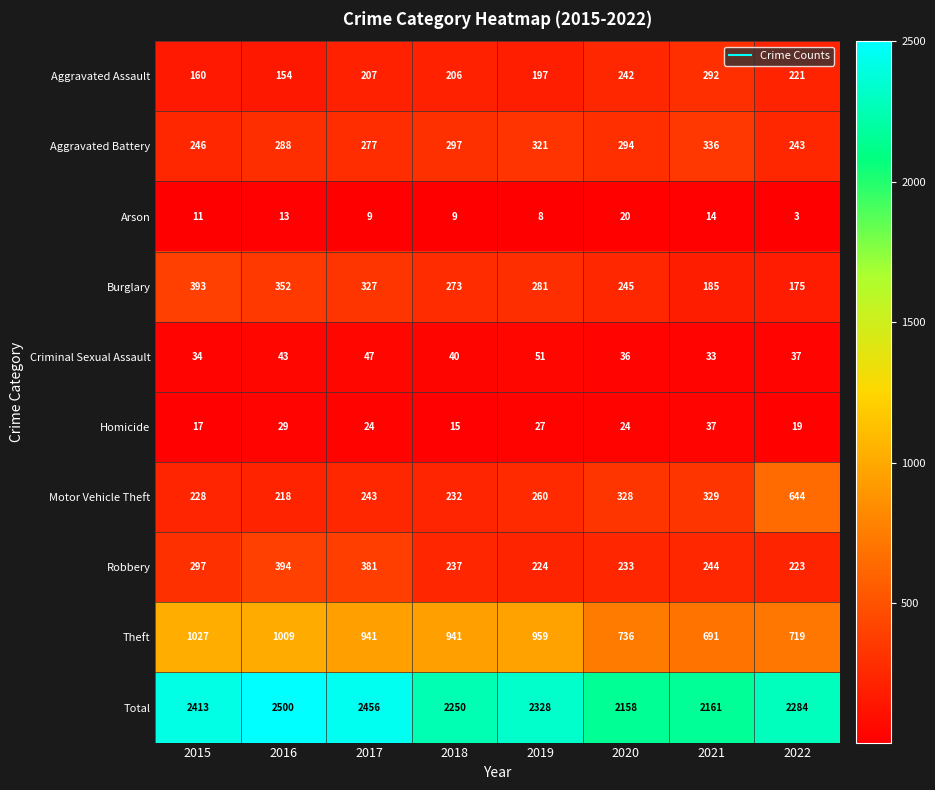

Is it true that Burglary equals 273 at 2018?

True